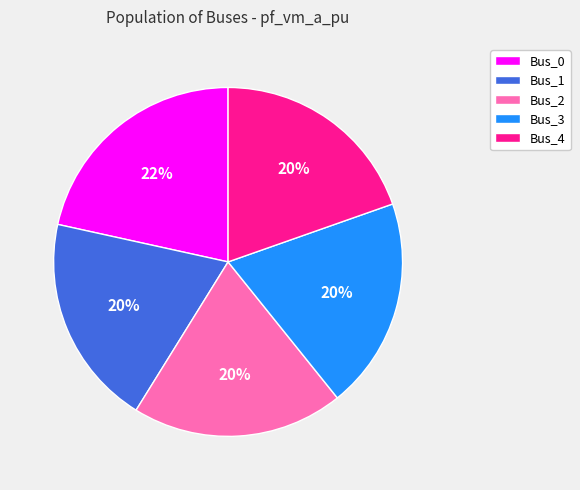

Approximately how many times larger is the value at Bus_3 compared to Bus_0?

0.9